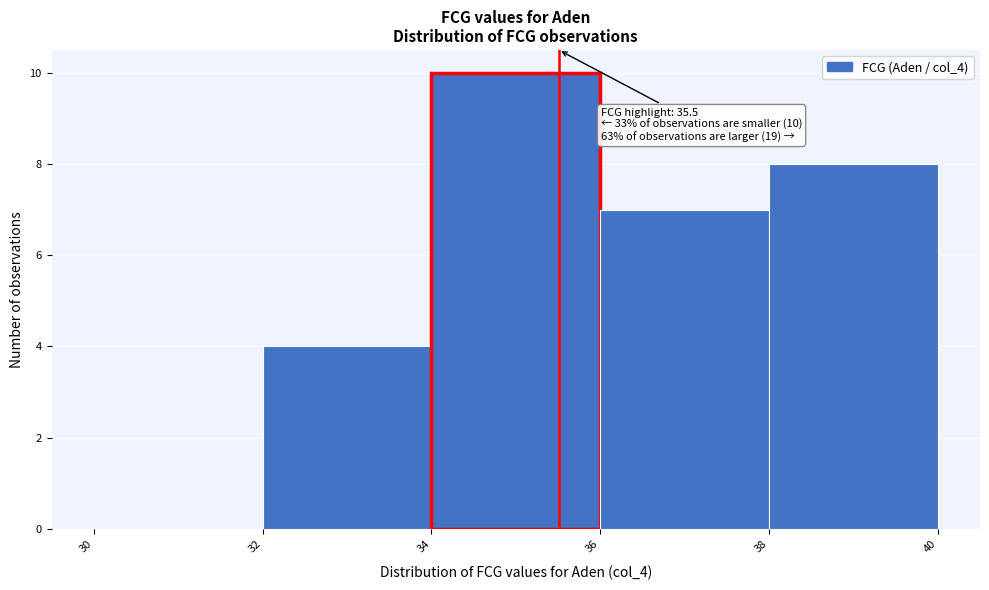

Over which range of the x-axis is the bar tallest?

34 to 36